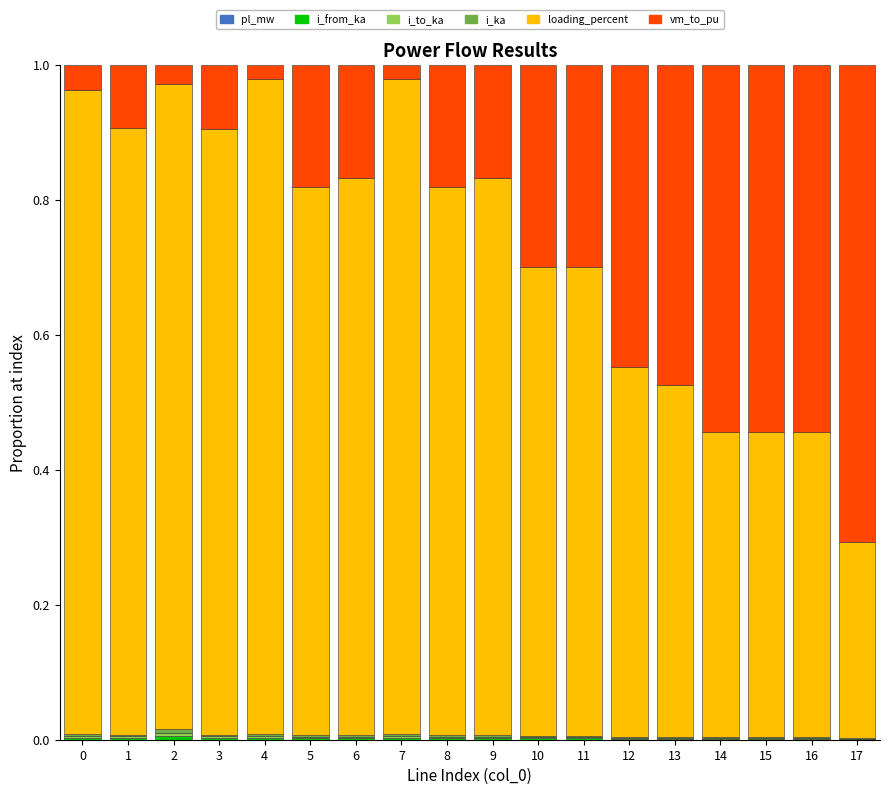

At which category is the sum across all series the highest?

3